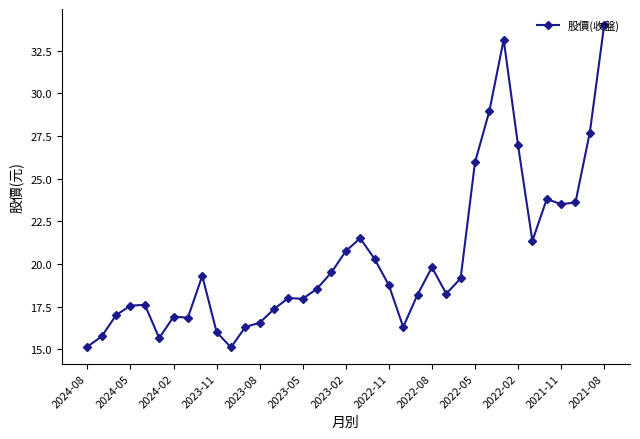

How many series are shown in this chart?

1